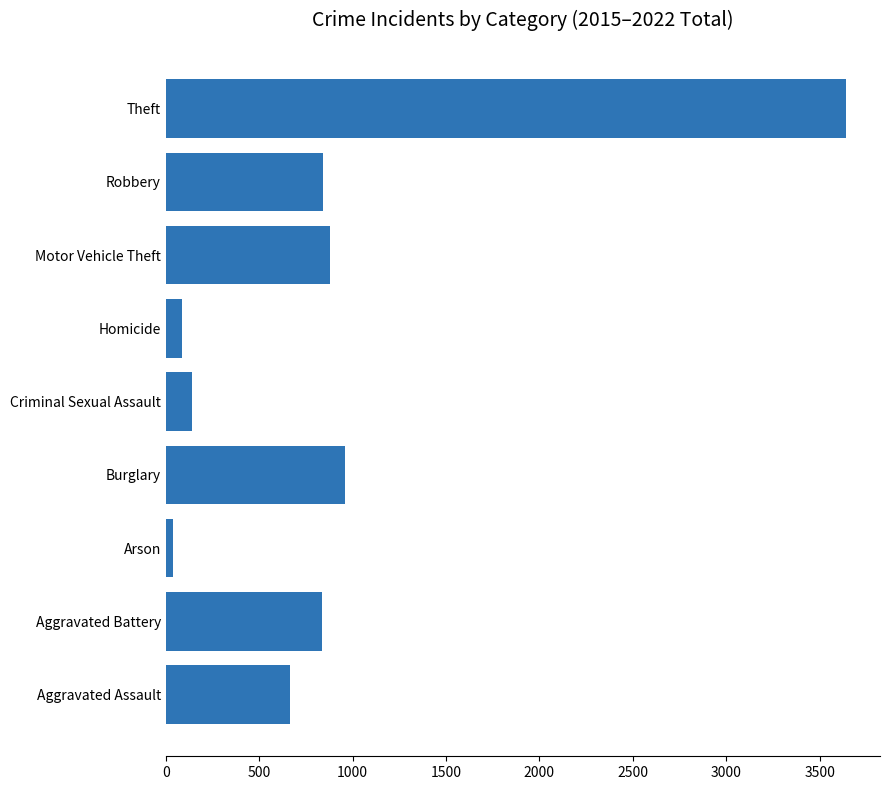

What is the greatest value displayed?

3641